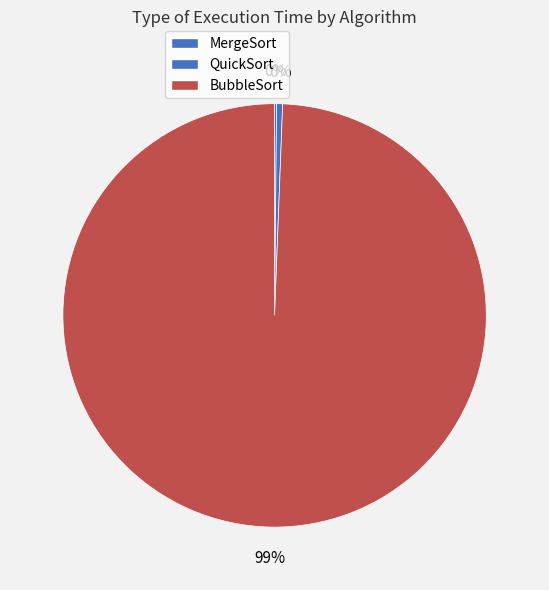

Does any single category account for the majority?

Yes